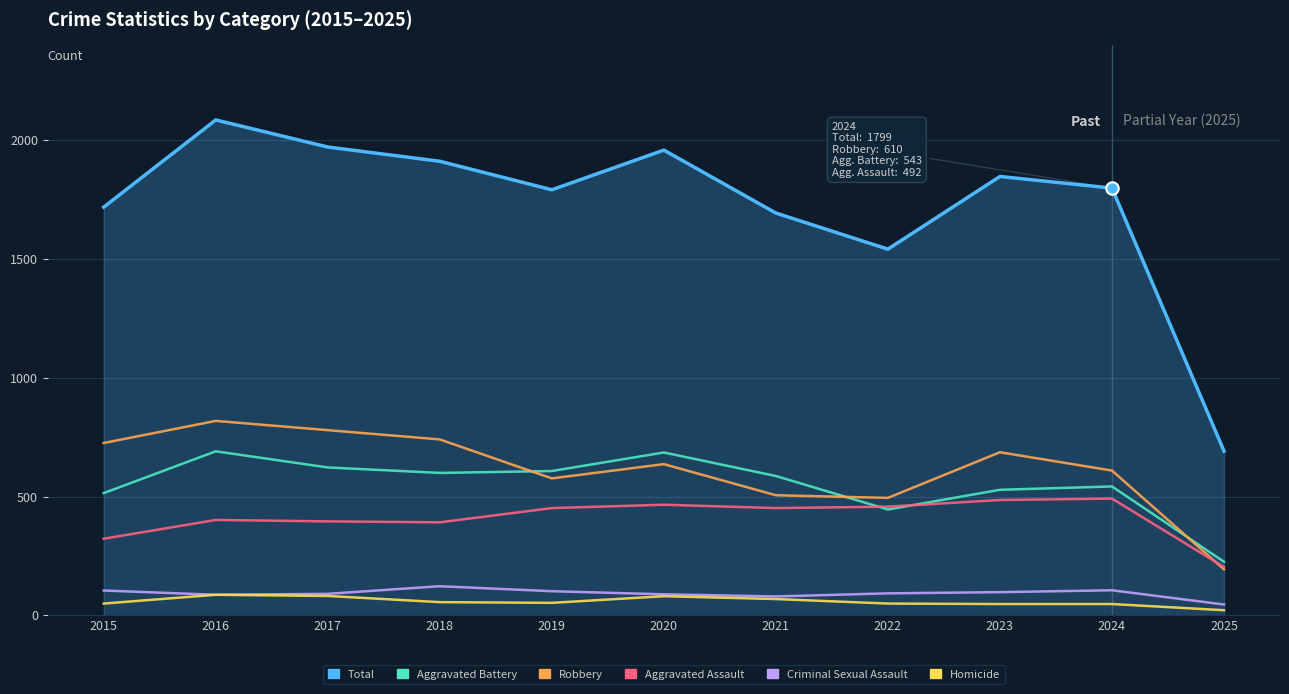

Between 2015 and 2018, which series saw the biggest shift?

Total